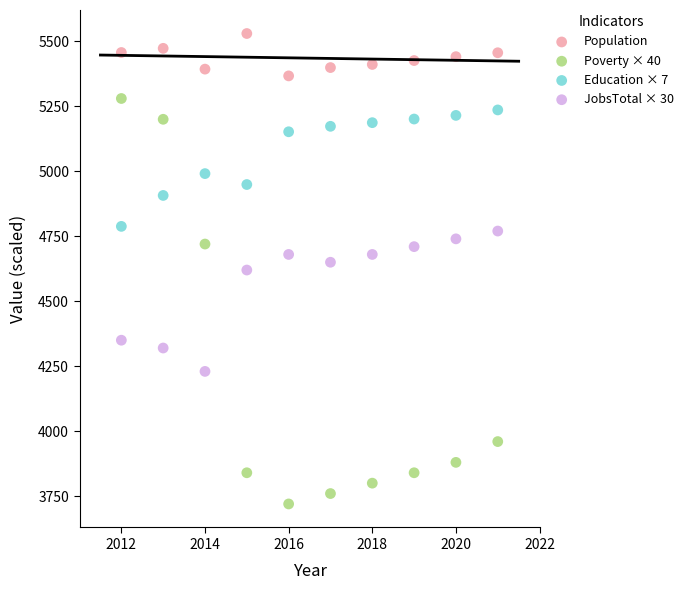

Which series reaches the minimum Y coordinate?

Poverty × 40